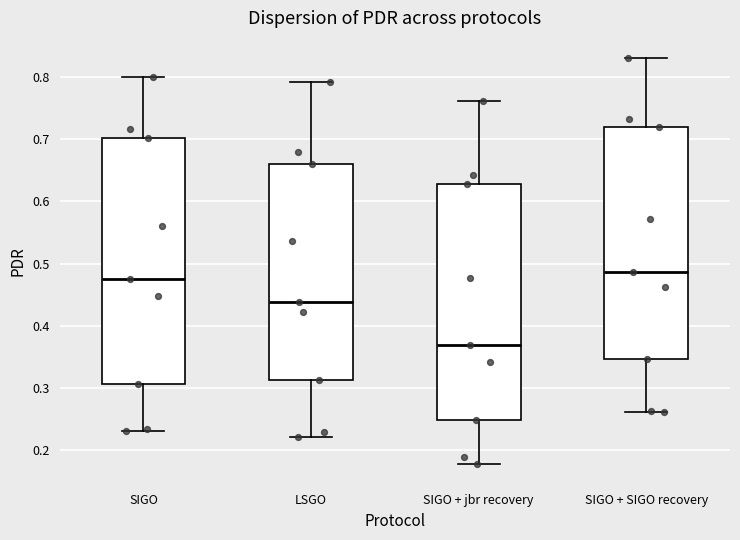

Which box's median line is the lowest?

SIGO + jbr recovery